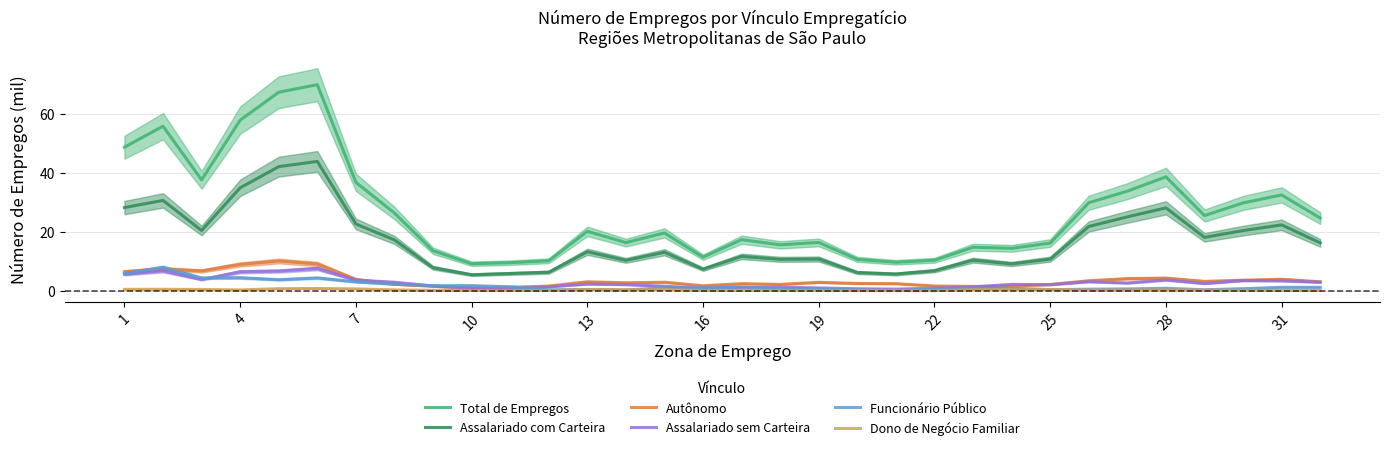

True or false: Assalariado com Carteira and Funcionário Público intersect in this chart.

False